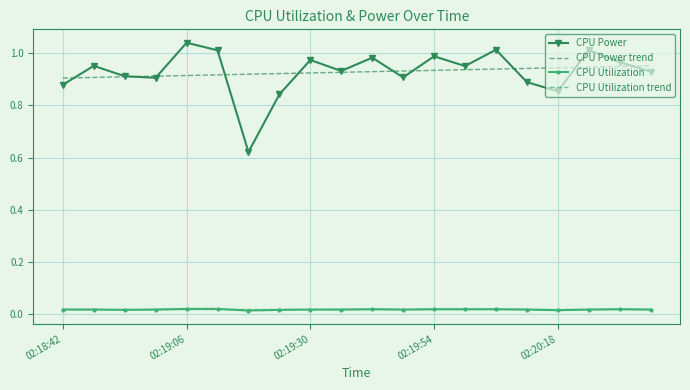

True or false: CPU Utilization and CPU Power cross at least once.

False